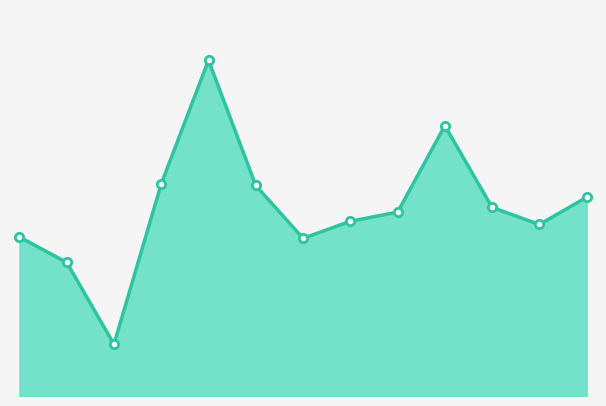

What is the maximum value shown in the chart?

7496